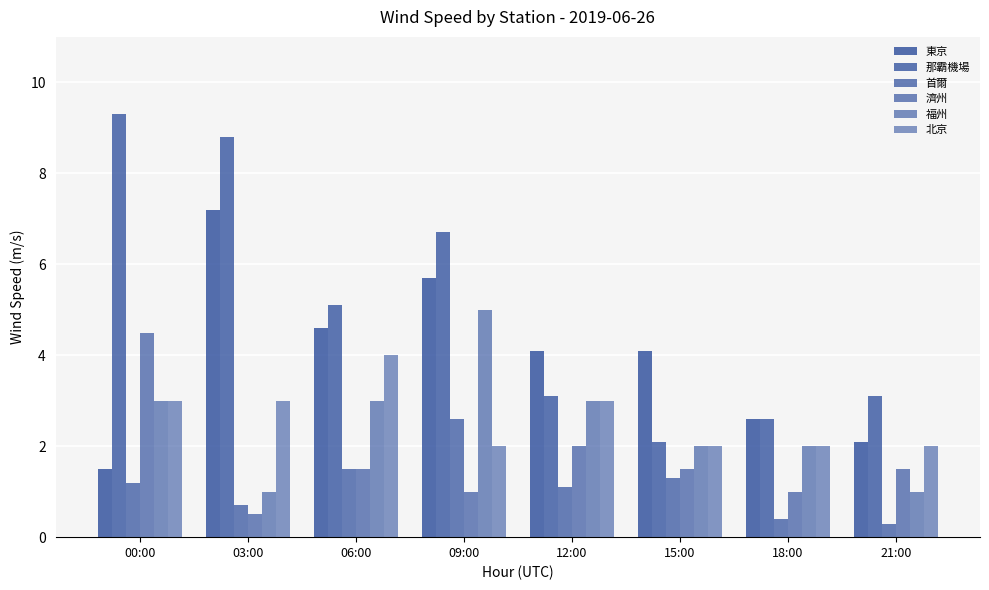

True or false: 首爾 has a value of 0.4 at 18:00.

True